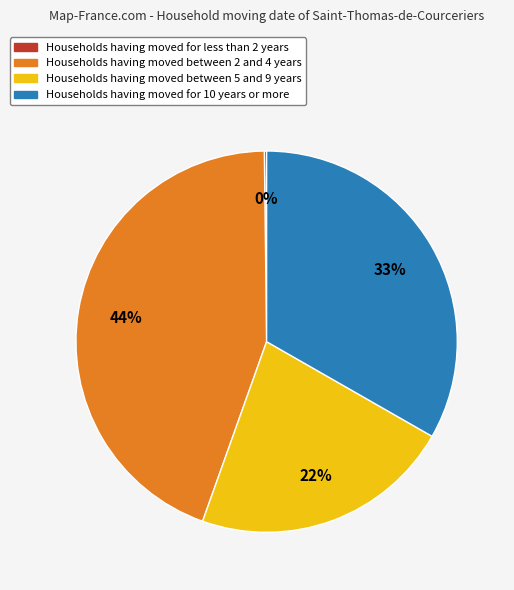

True or false: Households having moved between 5 and 9 years accounts for 7% of the total.

False